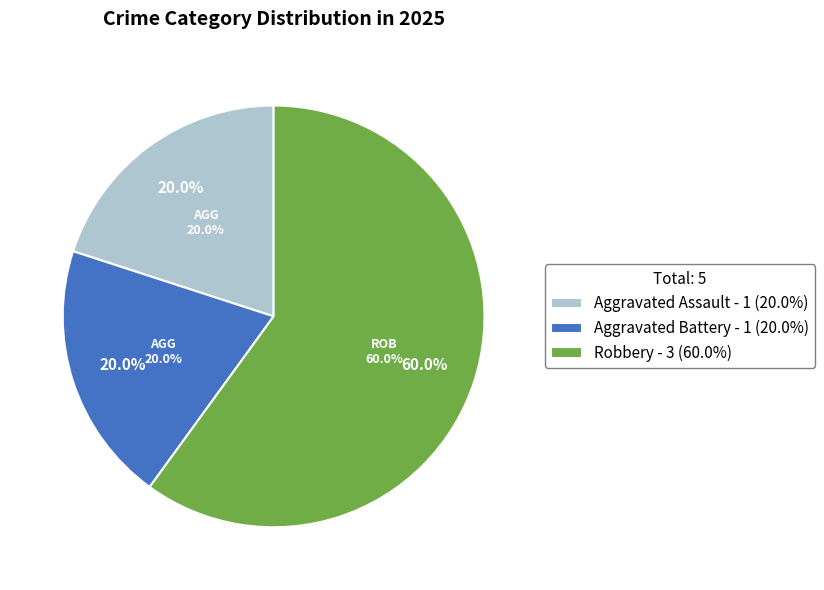

What percentage is the Robbery slice, to the nearest percent?

60%